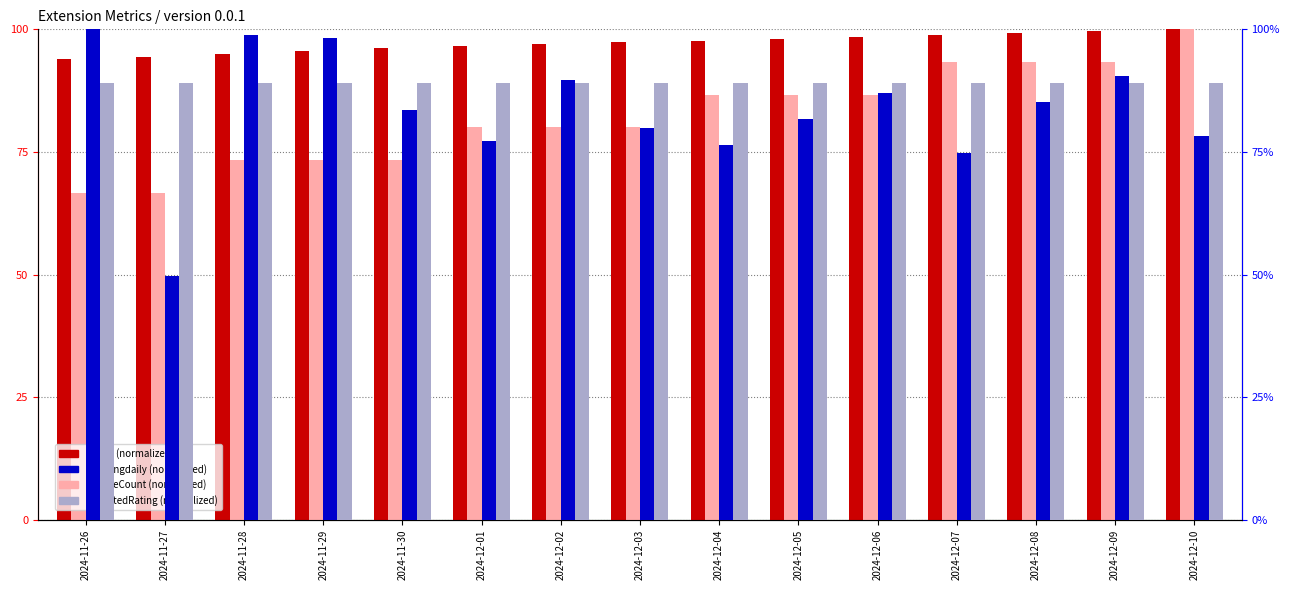

Reading right to left, extract all data points from this chart.

install: 2024-12-10=100.0	2024-12-09=99.6	2024-12-08=99.3	2024-12-07=98.9	2024-12-06=98.5	2024-12-05=98.1	2024-12-04=97.7	2024-12-03=97.3	2024-12-02=96.9	2024-12-01=96.5	2024-11-30=96.1	2024-11-29=95.6	2024-11-28=95.0	2024-11-27=94.4	2024-11-26=93.9
updateCount: 2024-12-10=100.0	2024-12-09=93.3	2024-12-08=93.3	2024-12-07=93.3	2024-12-06=86.7	2024-12-05=86.7	2024-12-04=86.7	2024-12-03=80.0	2024-12-02=80.0	2024-12-01=80.0	2024-11-30=73.3	2024-11-29=73.3	2024-11-28=73.3	2024-11-27=66.7	2024-11-26=66.7
trendingdaily: 2024-12-10=78.2	2024-12-09=90.5	2024-12-08=85.2	2024-12-07=74.7	2024-12-06=87.0	2024-12-05=81.7	2024-12-04=76.4	2024-12-03=80.0	2024-12-02=89.6	2024-12-01=77.3	2024-11-30=83.5	2024-11-29=98.2	2024-11-28=98.8	2024-11-27=49.7	2024-11-26=100.0
weightedRating: 2024-12-10=89.1	2024-12-09=89.1	2024-12-08=89.1	2024-12-07=89.1	2024-12-06=89.1	2024-12-05=89.1	2024-12-04=89.1	2024-12-03=89.1	2024-12-02=89.1	2024-12-01=89.1	2024-11-30=89.1	2024-11-29=89.1	2024-11-28=89.1	2024-11-27=89.1	2024-11-26=89.1